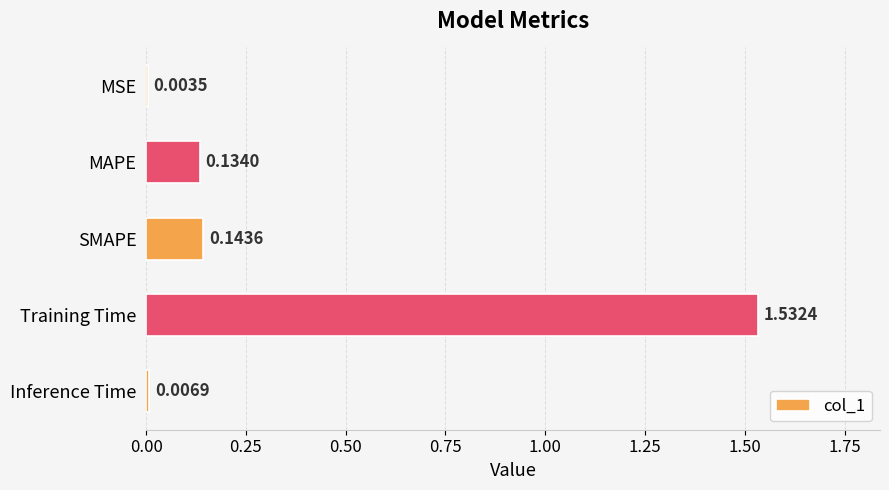

Which category has the highest value across all series?

Training Time